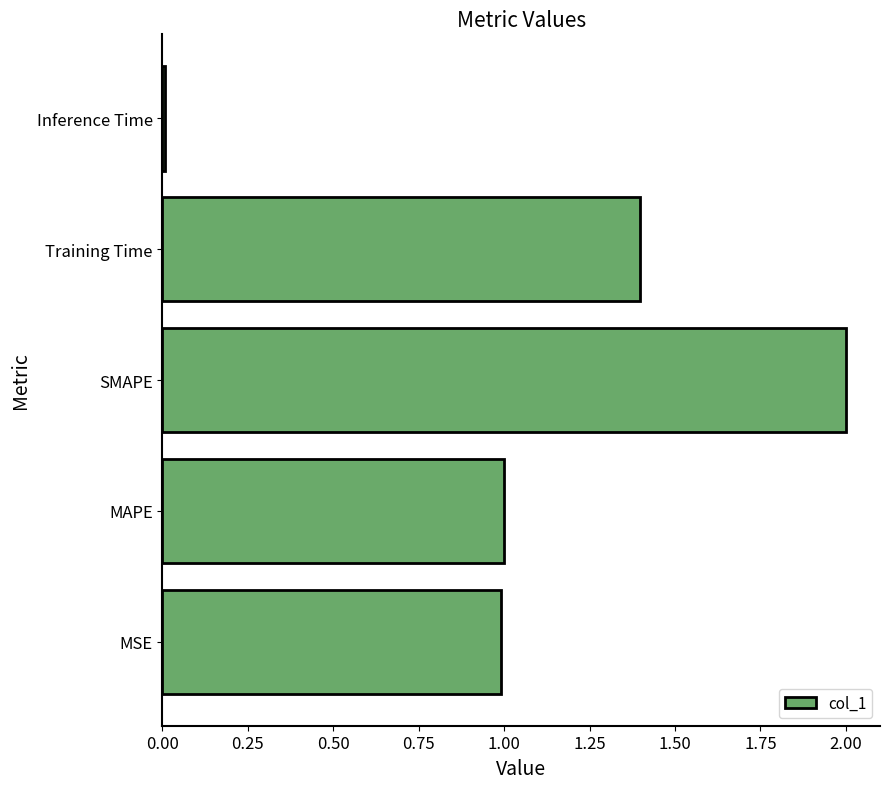

At which category does the chart reach its minimum across all series?

Inference Time